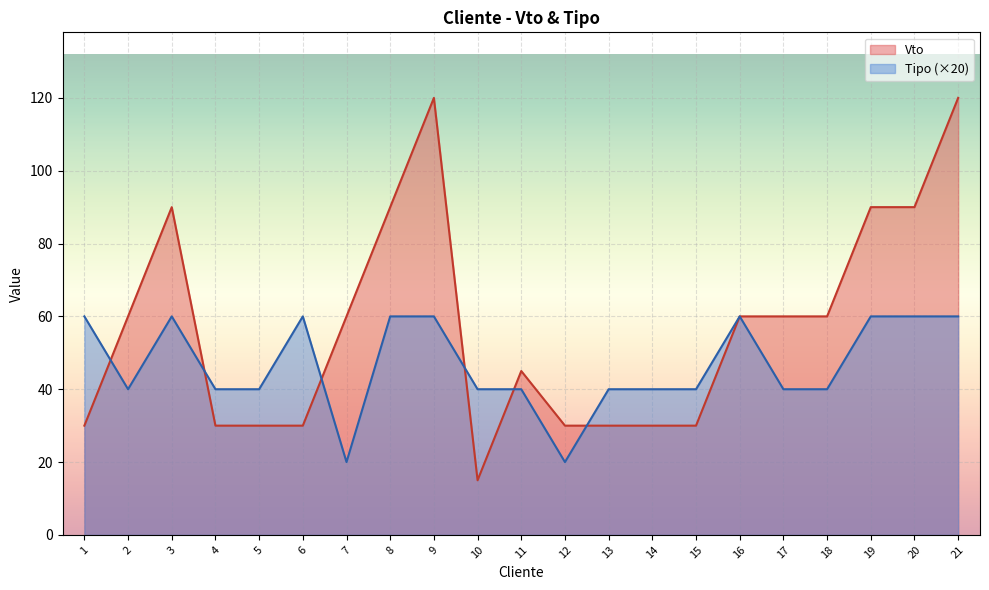

The value of Tipo (×20) at 8 is 60. True or false?

True